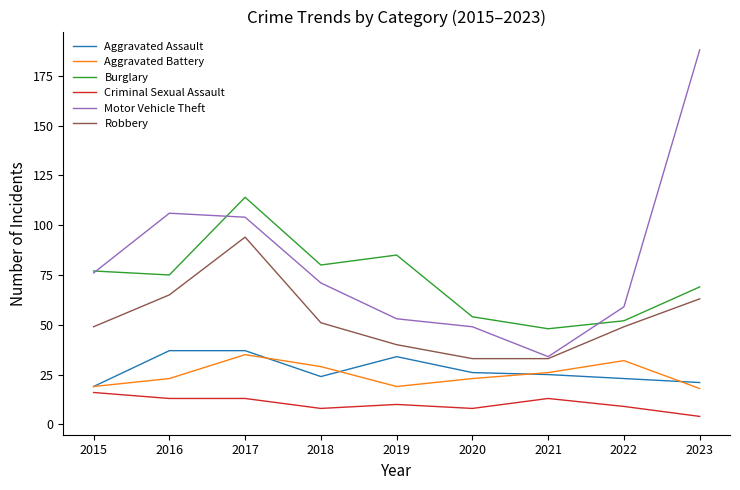

Is the value of Robbery at 2018 greater than the value of Motor Vehicle Theft at 2020?

Yes